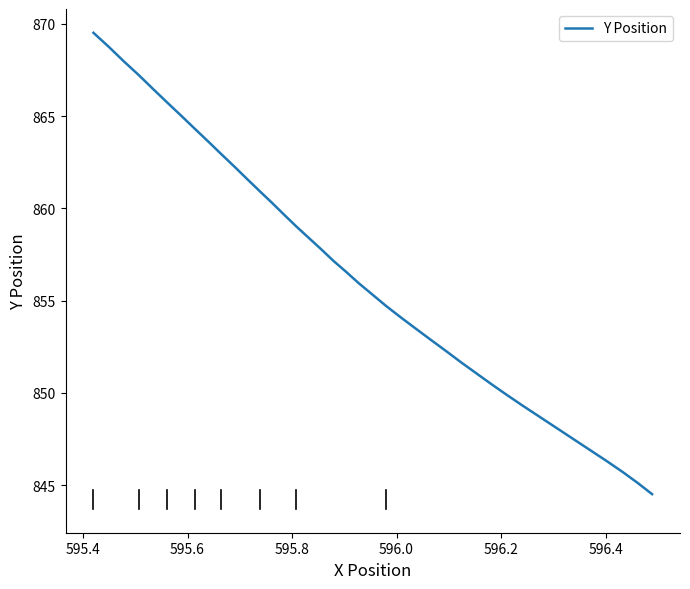

What is the smallest value displayed?

844.5